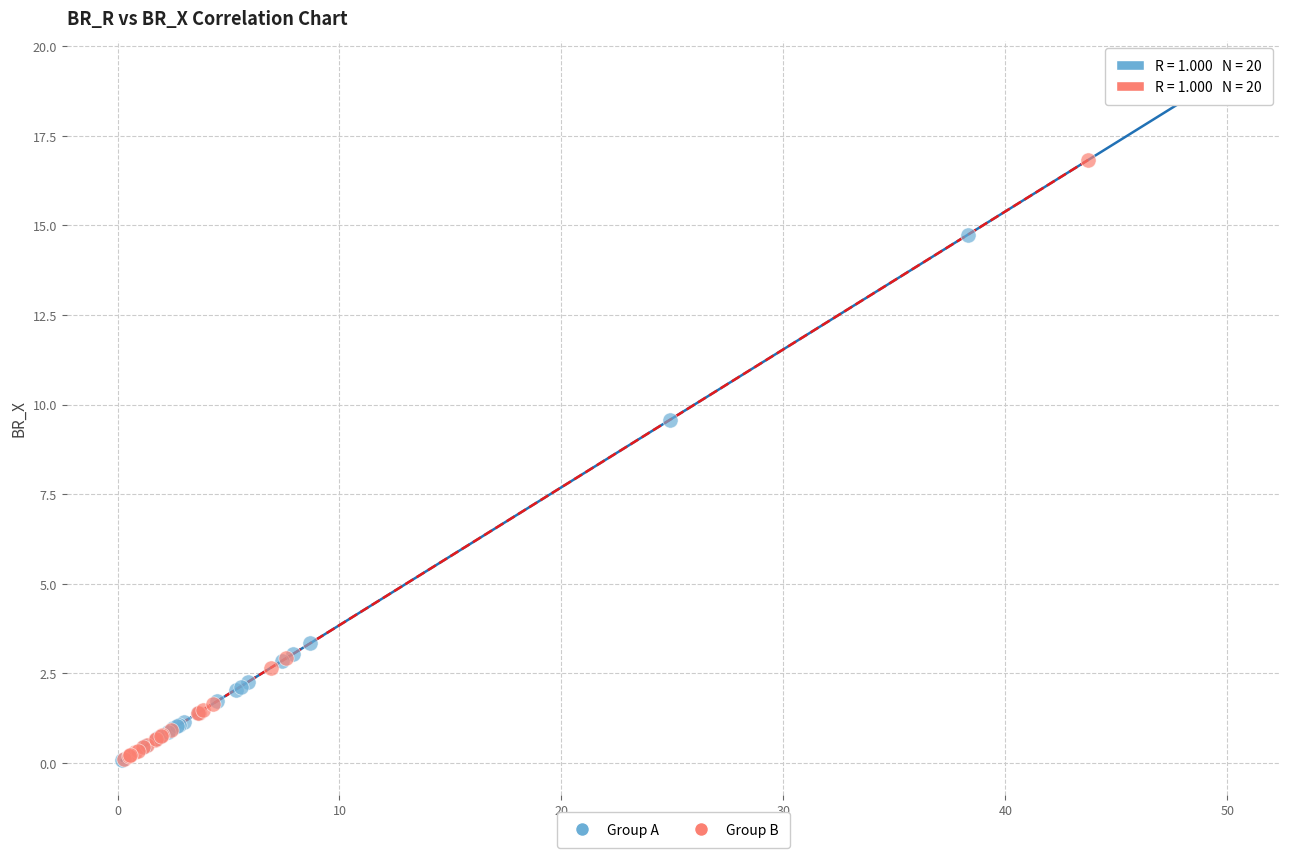

Which series contains the highest Y value?

Group A